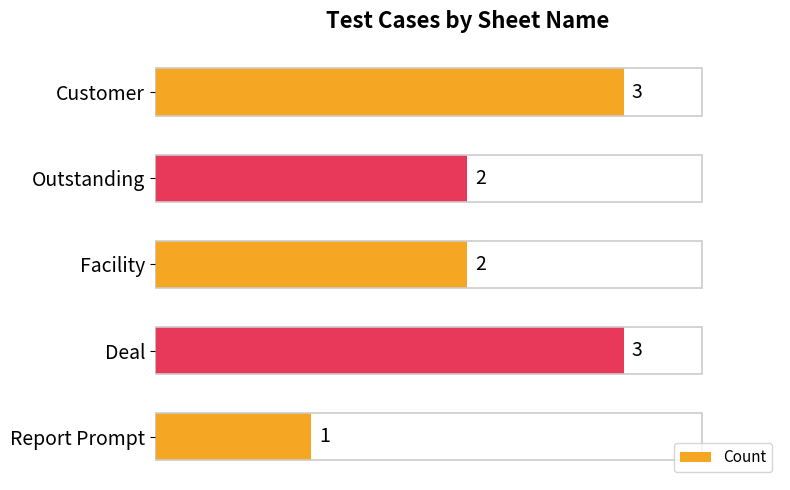

Count the values in the range 2 to 3.

4